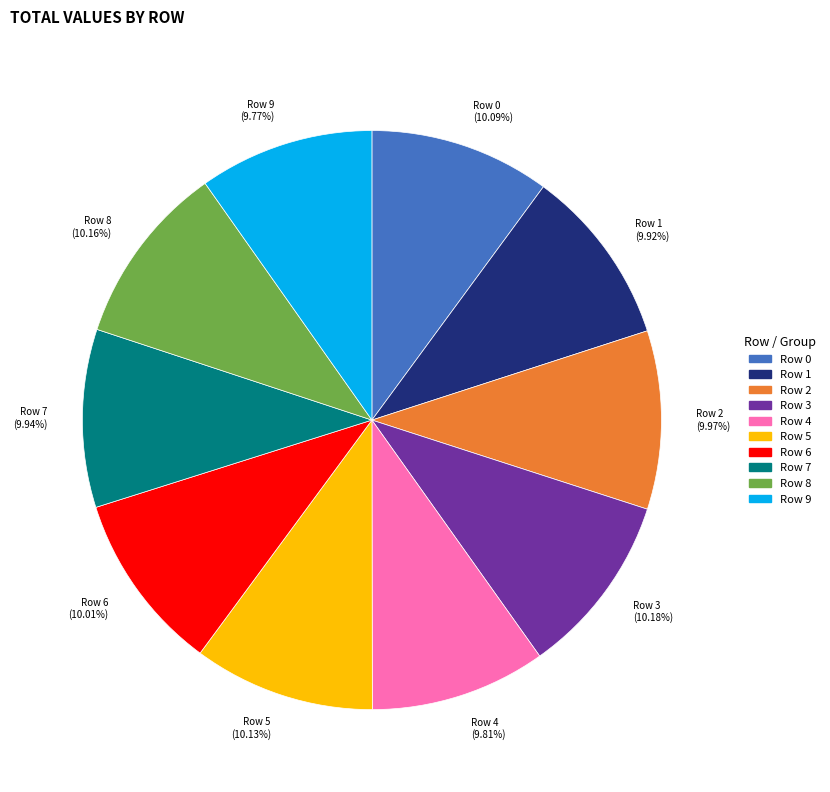

Do Row 0 and Row 6 together represent more than half of the pie?

No